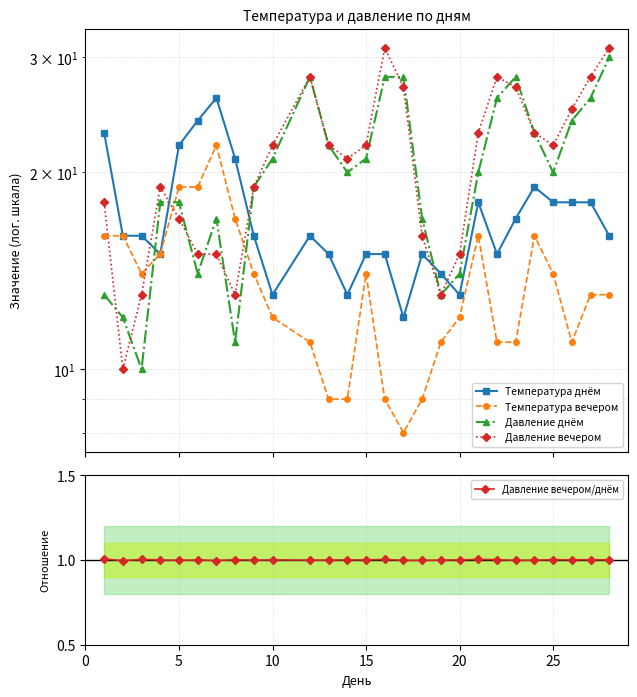

Reading left to right, transcribe all the data shown in this chart.

Температура днём: 23.0	16.0	16.0	15.0	22.0	24.0	26.0	21.0	16.0	13.0	16.0	15.0	13.0	15.0	15.0	12.0	15.0	14.0	13.0	18.0	15.0	17.0	19.0	18.0	18.0	18.0	16.0
Температура вечером: 16.0	16.0	14.0	15.0	19.0	19.0	22.0	17.0	14.0	12.0	11.0	9.0	9.0	14.0	9.0	8.0	9.0	11.0	12.0	16.0	11.0	11.0	16.0	14.0	11.0	13.0	13.0
Давление днём: 13.0	12.0	10.0	18.0	18.0	14.0	17.0	11.0	19.0	21.0	28.0	22.0	20.0	21.0	28.0	28.0	17.0	13.0	14.0	20.0	26.0	28.0	23.0	20.0	24.0	26.0	30.0
Давление вечером: 18.0	10.0	13.0	19.0	17.0	15.0	15.0	13.0	19.0	22.0	28.0	22.0	21.0	22.0	31.0	27.0	16.0	13.0	15.0	23.0	28.0	27.0	23.0	22.0	25.0	28.0	31.0
Давление вечером/днём: 1.0	1.0	1.0	1.0	1.0	1.0	1.0	1.0	1.0	1.0	1.0	1.0	1.0	1.0	1.0	1.0	1.0	1.0	1.0	1.0	1.0	1.0	1.0	1.0	1.0	1.0	1.0